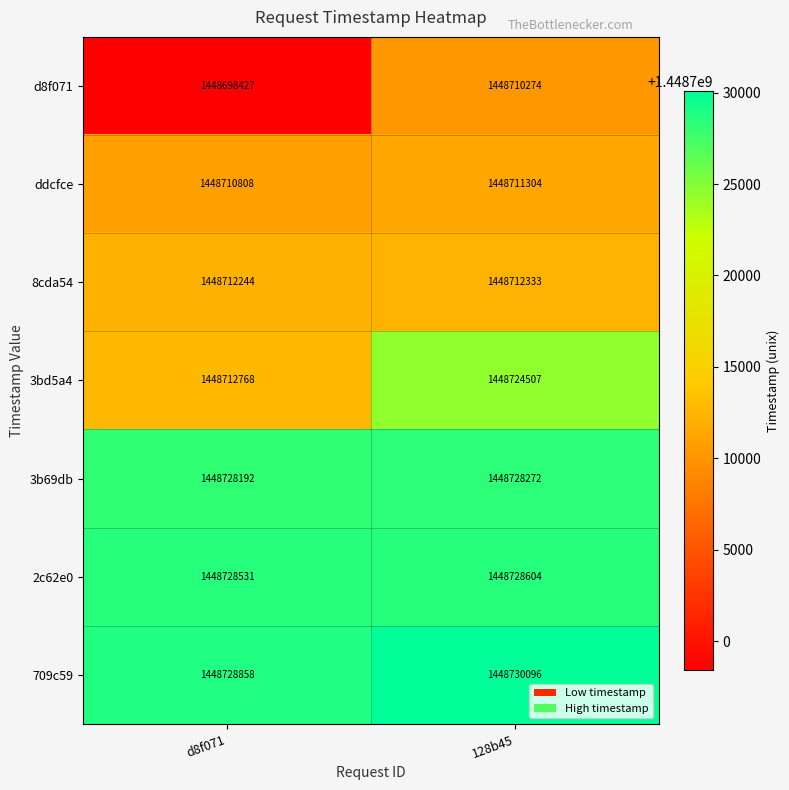

Between d8f071 and 128b45, which series saw the biggest shift?

d8f071